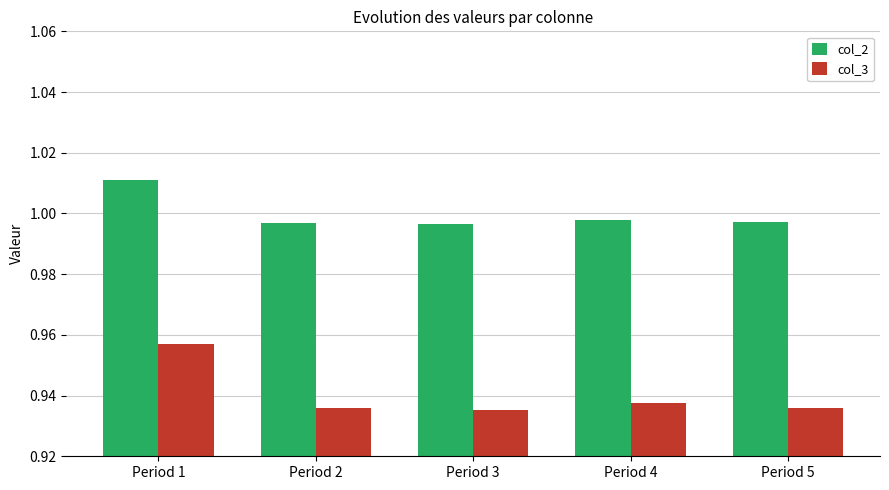

True or false: col_2 has a value of 1.3 at Period 2.

False